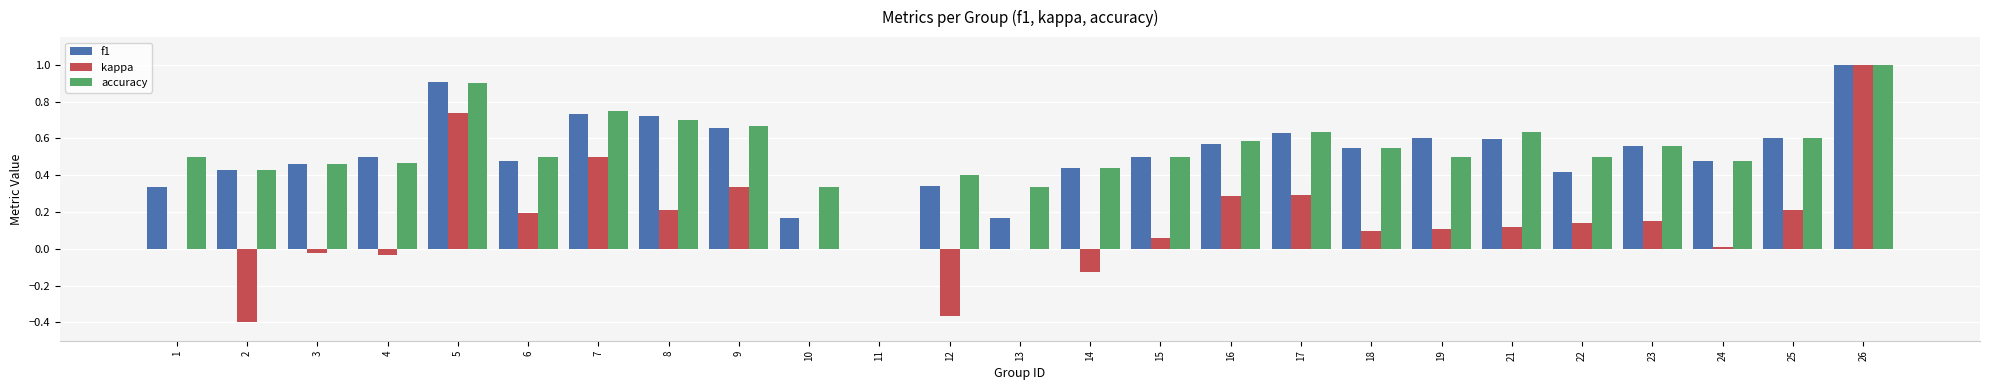

True or false: f1 has a value of 0.3 at 12.

True